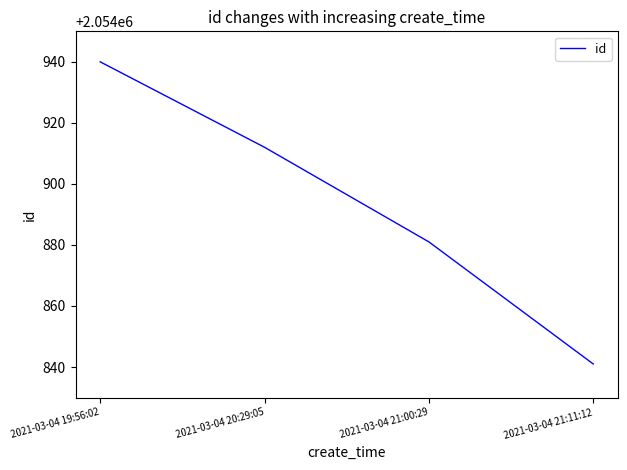

Does the chart have visible grid lines?

No